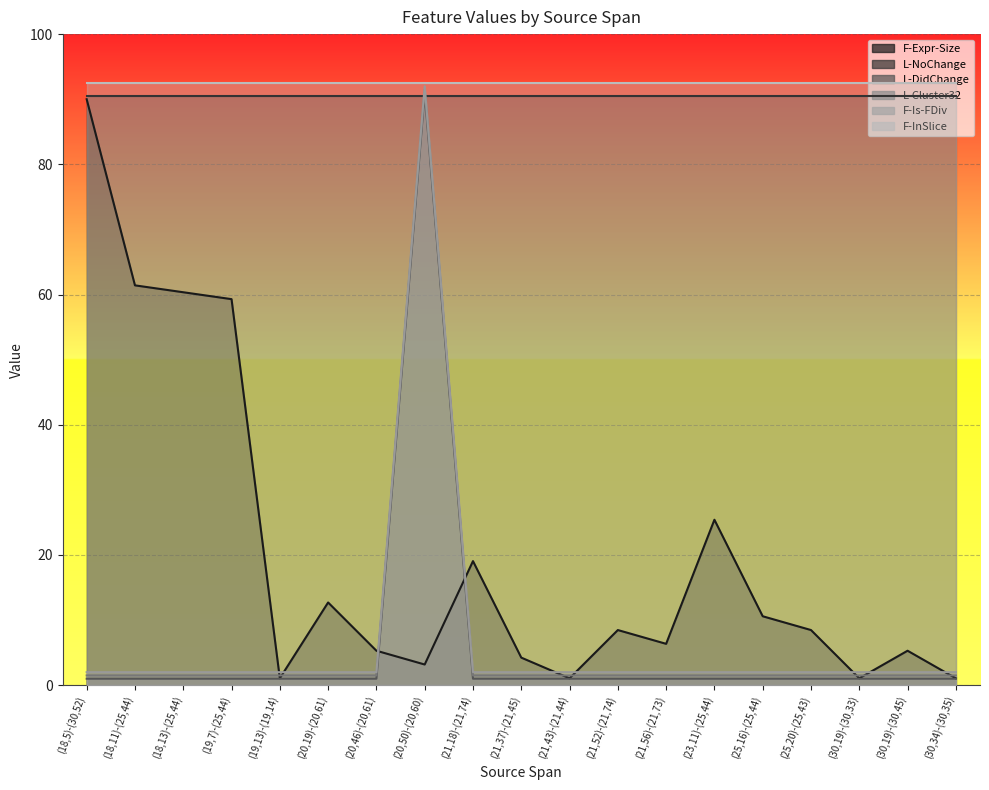

Which series has the largest total across all categories?

F-Expr-Size